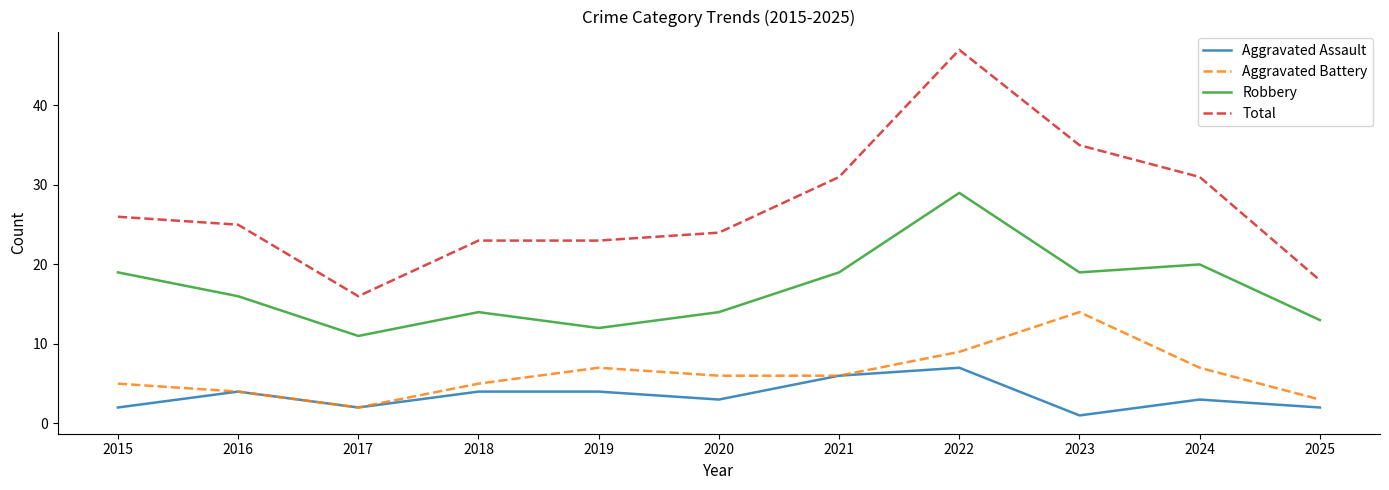

Is the value of Aggravated Assault at 2015 greater than the value of Total at 2023?

No